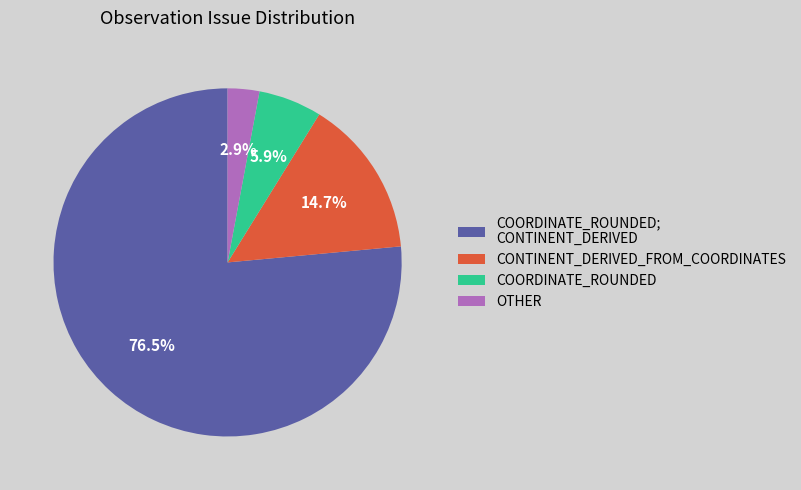

Count the number of slices in the pie.

4